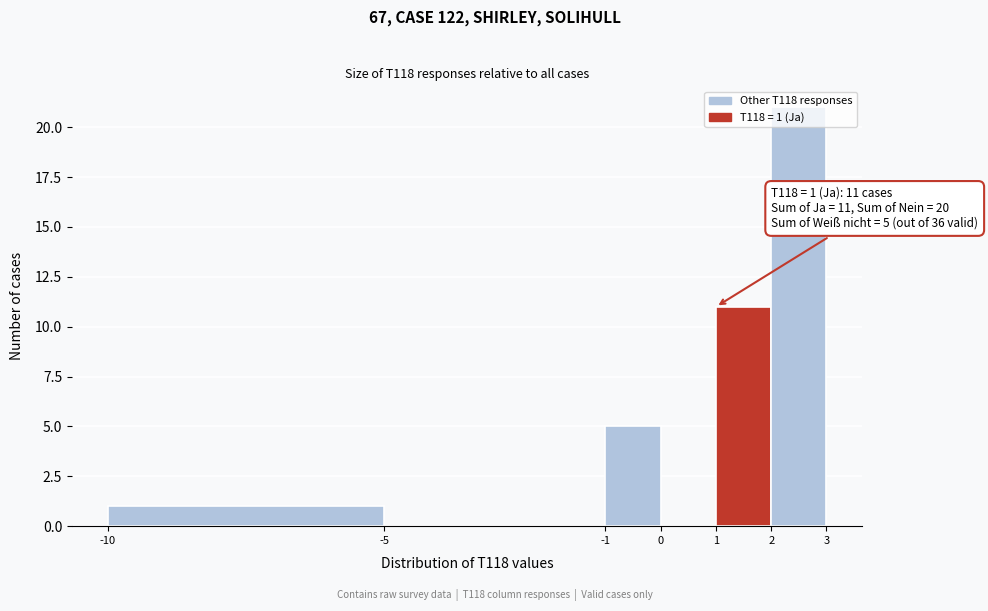

Over which range of the x-axis is the bar tallest?

2 to 3